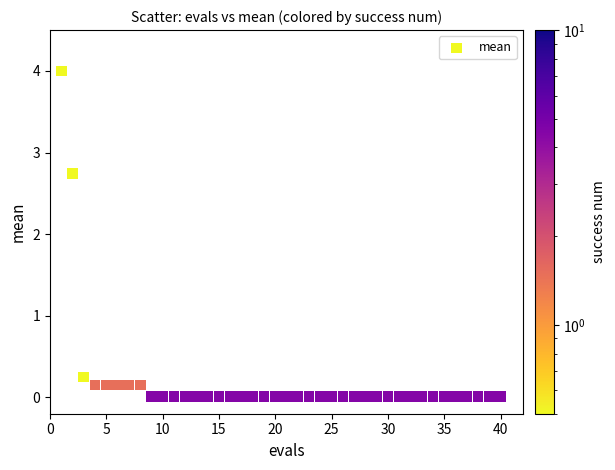

What is the range of X values (max minus min)?

39.0